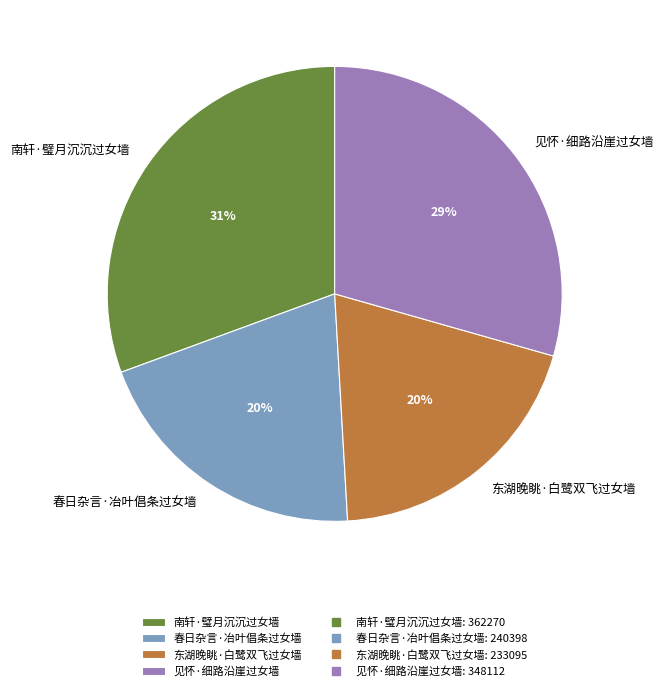

To the nearest percent, what is the difference between the largest and smallest slice percentages?

11%